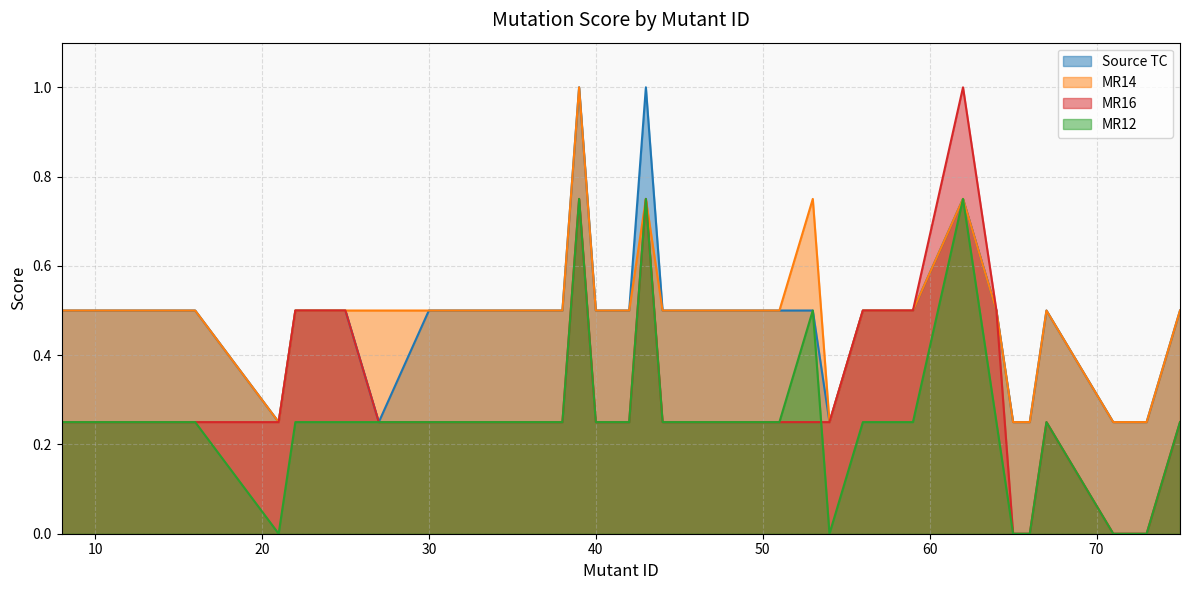

What value does the MR12 series have at 36?

0.2